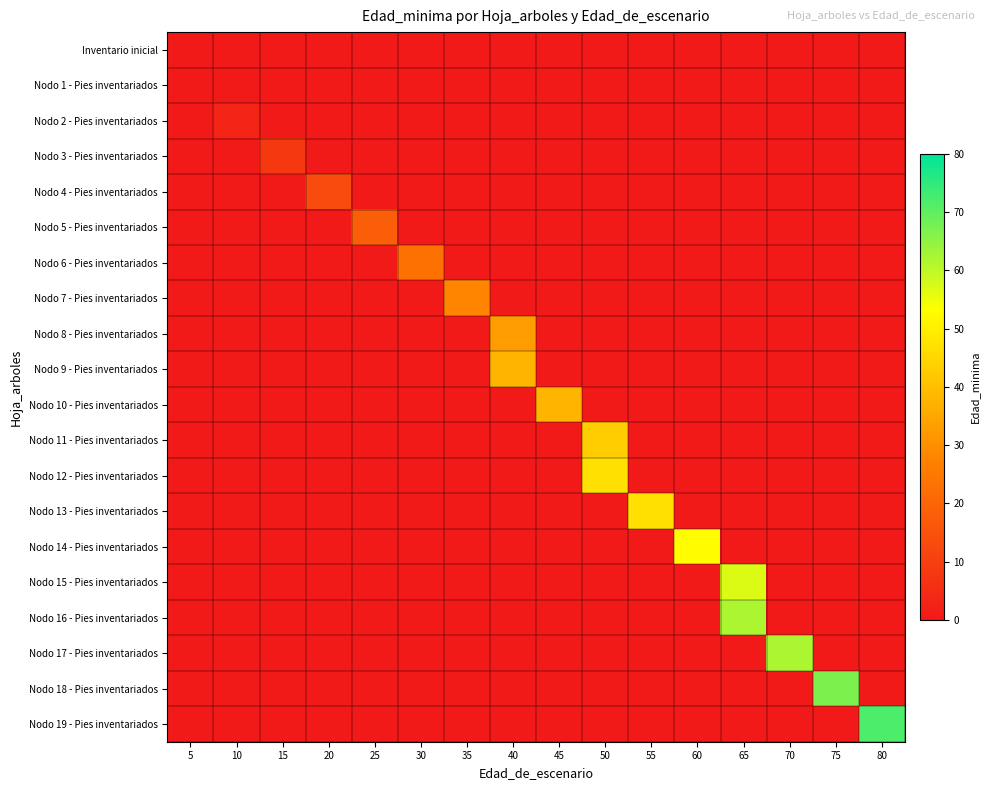

Which series has the largest range (max minus min)?

Nodo 19 - Pies inventariados